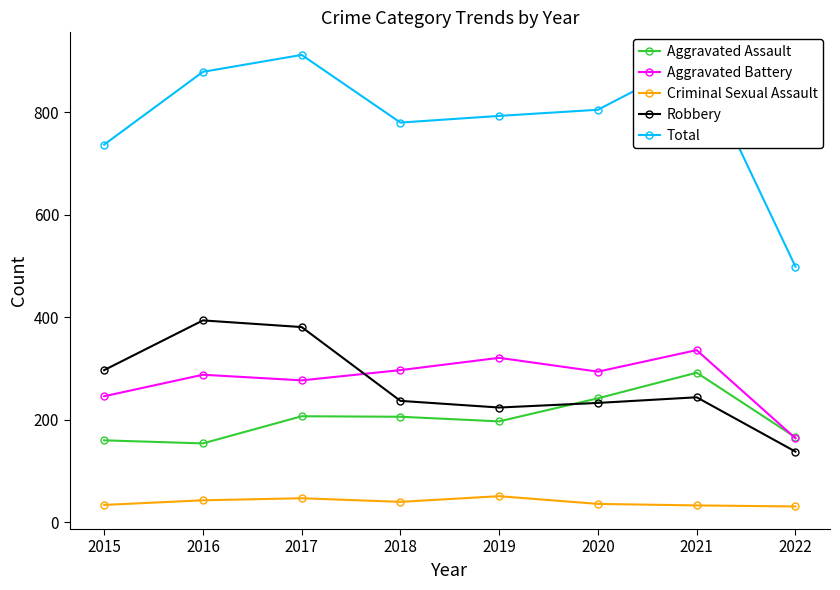

What is the sum of the Aggravated Assault values at 2016 and 2021?

446